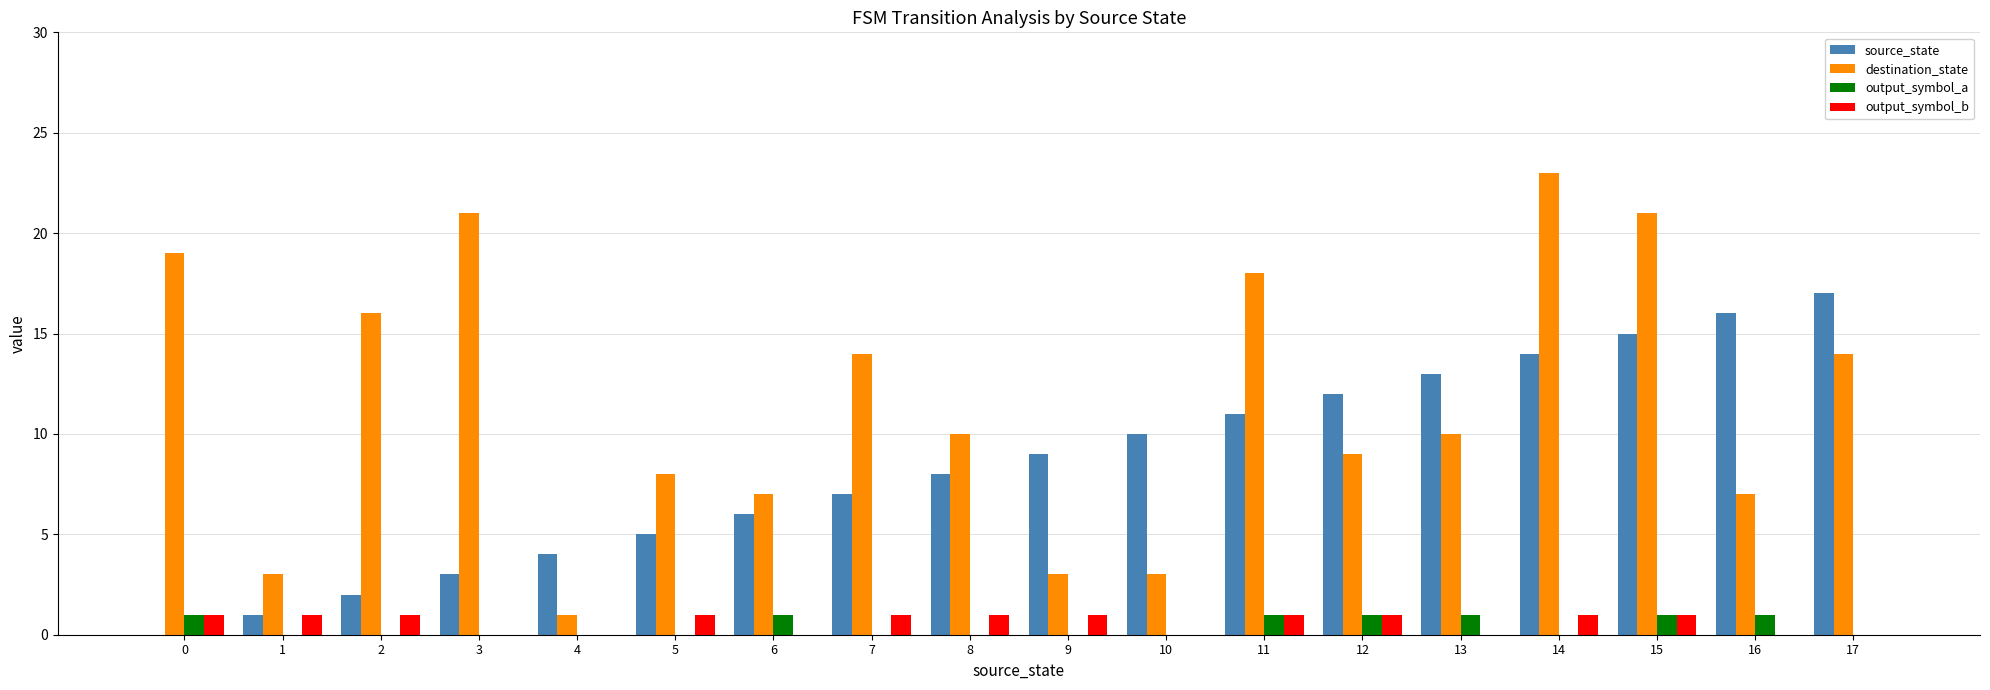

Reading left to right, list all the values displayed in this chart.

source_state: 0	1	2	3	4	5	6	7	8	9	10	11	12	13	14	15	16	17
destination_state: 19	3	16	21	1	8	7	14	10	3	3	18	9	10	23	21	7	14
output_symbol_a: 1	0	0	0	0	0	1	0	0	0	0	1	1	1	0	1	1	0
output_symbol_b: 1	1	1	0	0	1	0	1	1	1	0	1	1	0	1	1	0	0